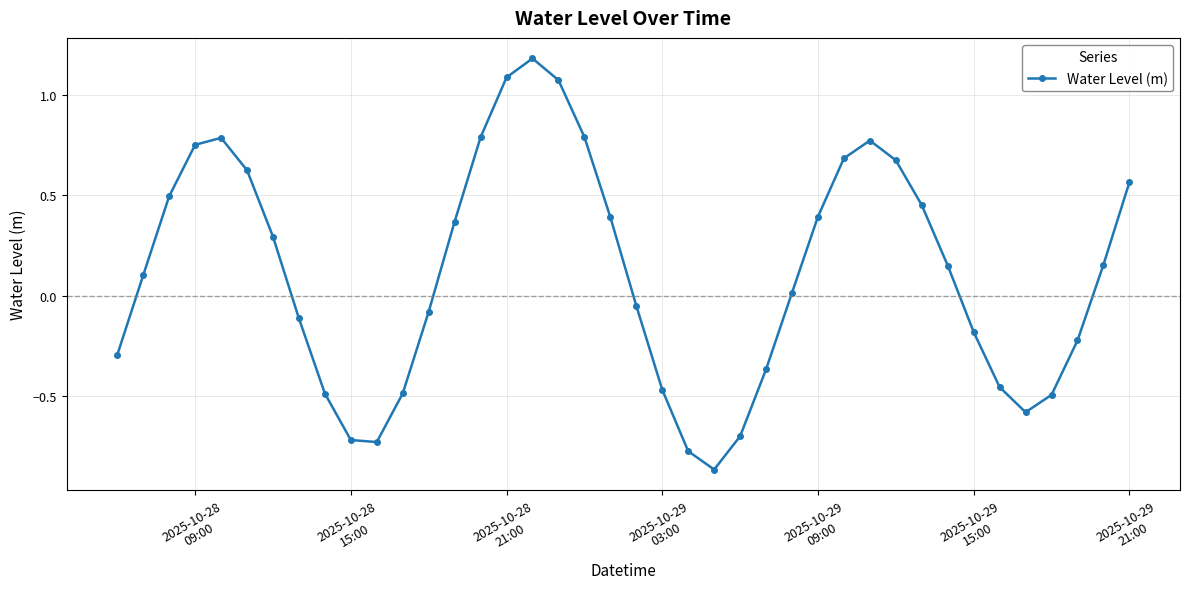

How many lines are shown in the chart?

1